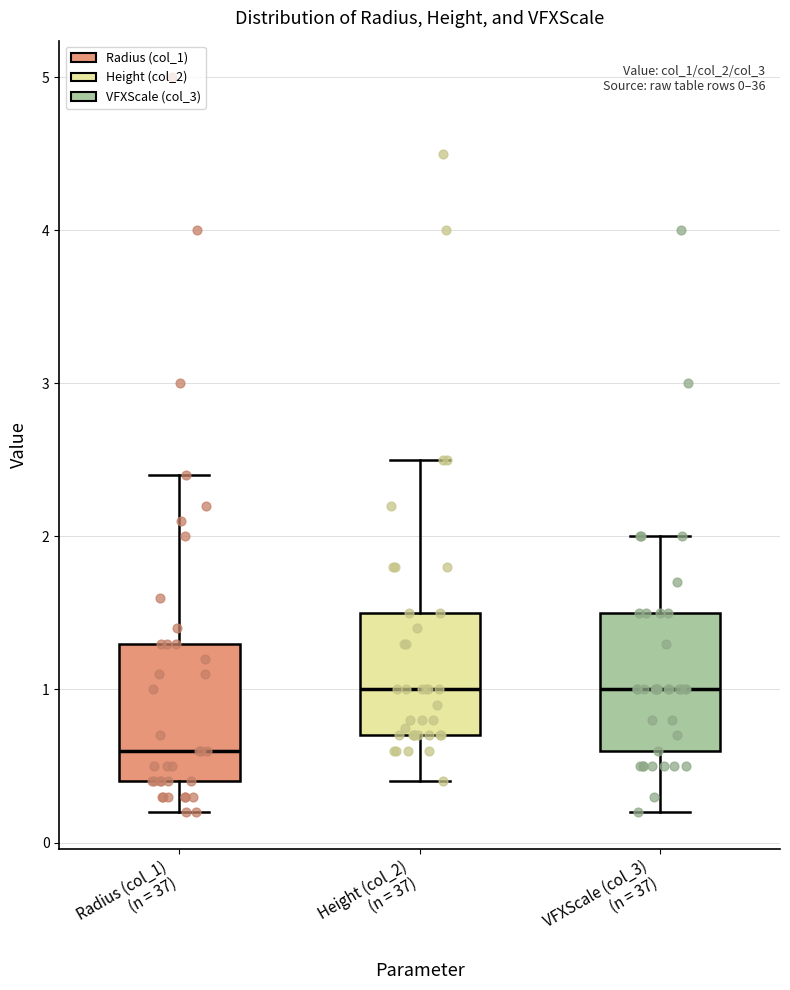

Which box has the lowest median line?

Radius (col_1) (n = 37)